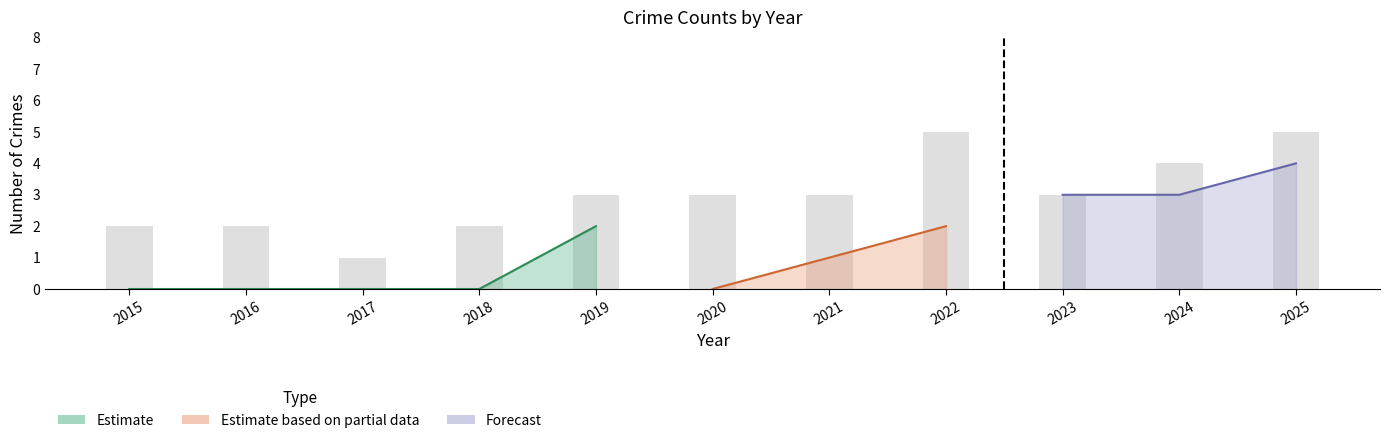

How many groups of bars are there?

11